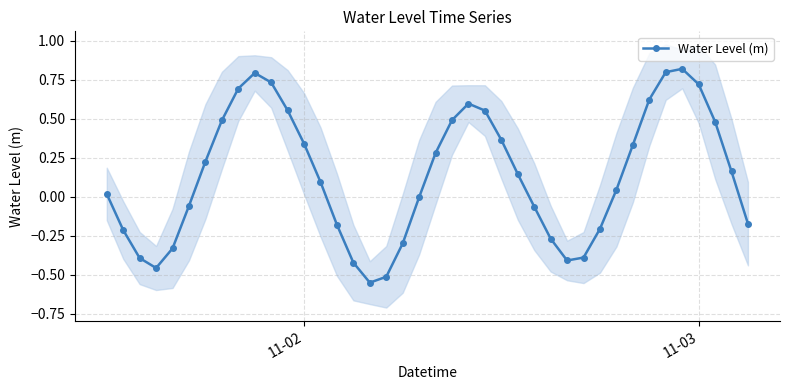

True or false: Water Level (m) has more than 0 interior local peaks.

True